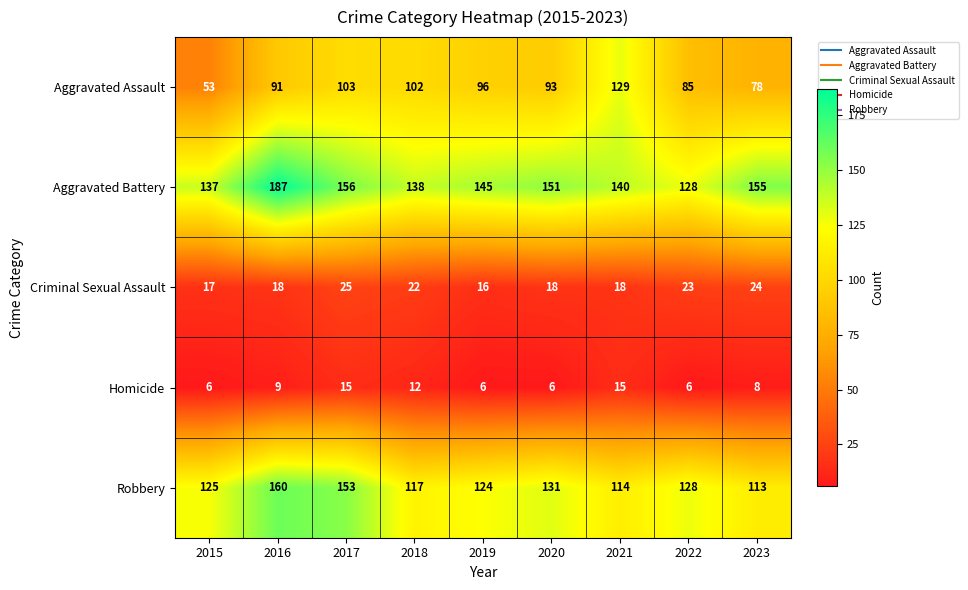

Which category has the lowest value in the Aggravated Battery series?

2022